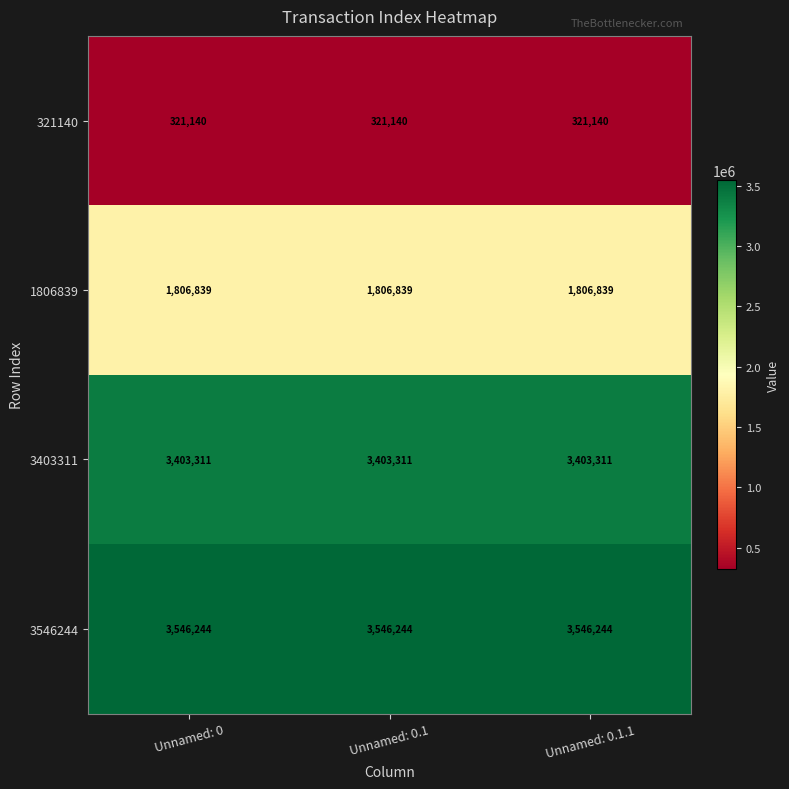

What is the smallest value displayed?

321140